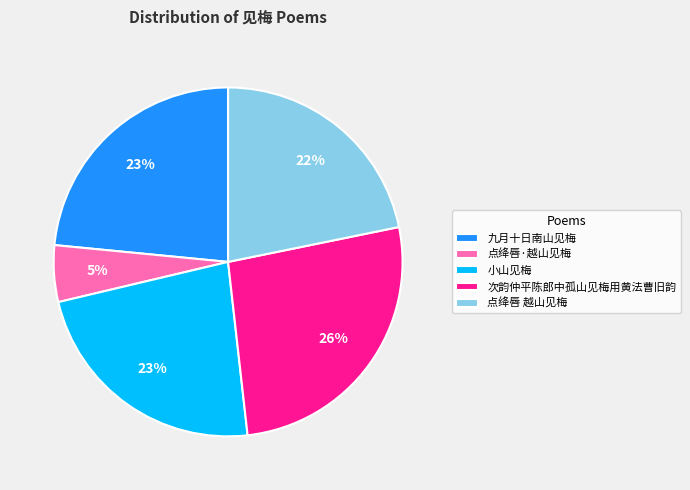

Does any single category account for the majority?

No